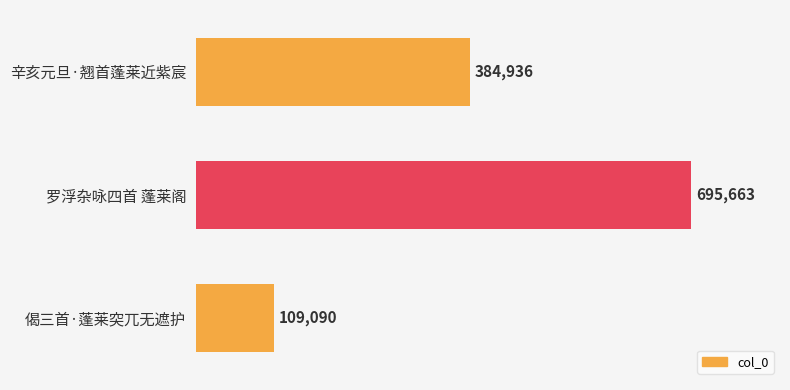

How many values are between 109090 and 695663?

3